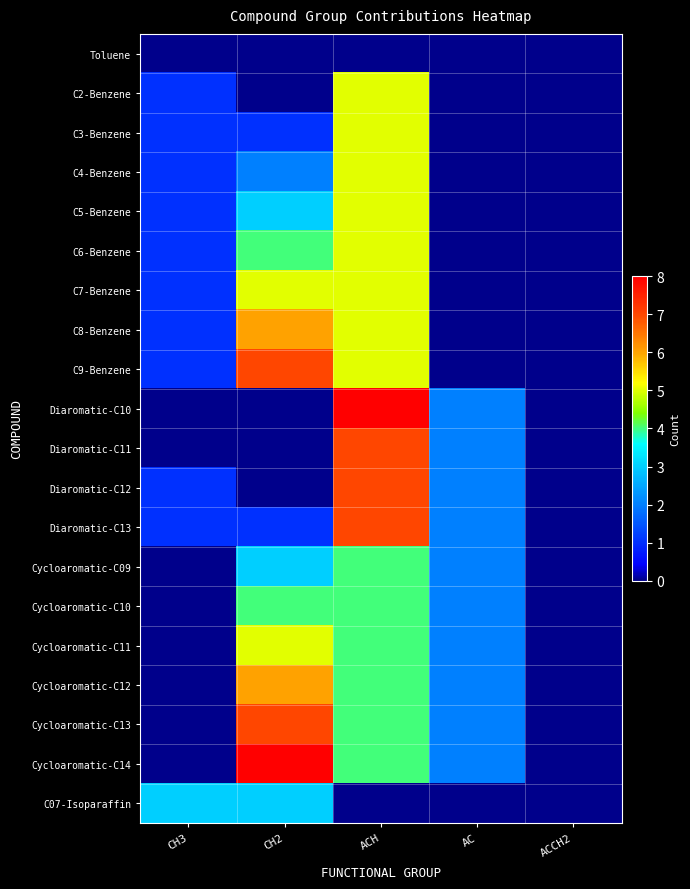

Reading left to right, what are all the values shown in this chart?

Toluene: CH3=0	CH2=0	ACH=0	AC=0	ACCH2=0
C2-Benzene: CH3=1	CH2=0	ACH=5	AC=0	ACCH2=0
C3-Benzene: CH3=1	CH2=1	ACH=5	AC=0	ACCH2=0
C4-Benzene: CH3=1	CH2=2	ACH=5	AC=0	ACCH2=0
C5-Benzene: CH3=1	CH2=3	ACH=5	AC=0	ACCH2=0
C6-Benzene: CH3=1	CH2=4	ACH=5	AC=0	ACCH2=0
C7-Benzene: CH3=1	CH2=5	ACH=5	AC=0	ACCH2=0
C8-Benzene: CH3=1	CH2=6	ACH=5	AC=0	ACCH2=0
C9-Benzene: CH3=1	CH2=7	ACH=5	AC=0	ACCH2=0
Diaromatic-C10: CH3=0	CH2=0	ACH=8	AC=2	ACCH2=0
Diaromatic-C11: CH3=0	CH2=0	ACH=7	AC=2	ACCH2=0
Diaromatic-C12: CH3=1	CH2=0	ACH=7	AC=2	ACCH2=0
Diaromatic-C13: CH3=1	CH2=1	ACH=7	AC=2	ACCH2=0
Cycloaromatic-C09: CH3=0	CH2=3	ACH=4	AC=2	ACCH2=0
Cycloaromatic-C10: CH3=0	CH2=4	ACH=4	AC=2	ACCH2=0
Cycloaromatic-C11: CH3=0	CH2=5	ACH=4	AC=2	ACCH2=0
Cycloaromatic-C12: CH3=0	CH2=6	ACH=4	AC=2	ACCH2=0
Cycloaromatic-C13: CH3=0	CH2=7	ACH=4	AC=2	ACCH2=0
Cycloaromatic-C14: CH3=0	CH2=8	ACH=4	AC=2	ACCH2=0
C07-Isoparaffin: CH3=3	CH2=3	ACH=0	AC=0	ACCH2=0